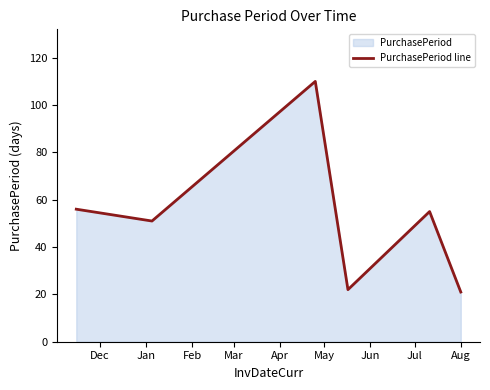

What is the sum of all values?

315